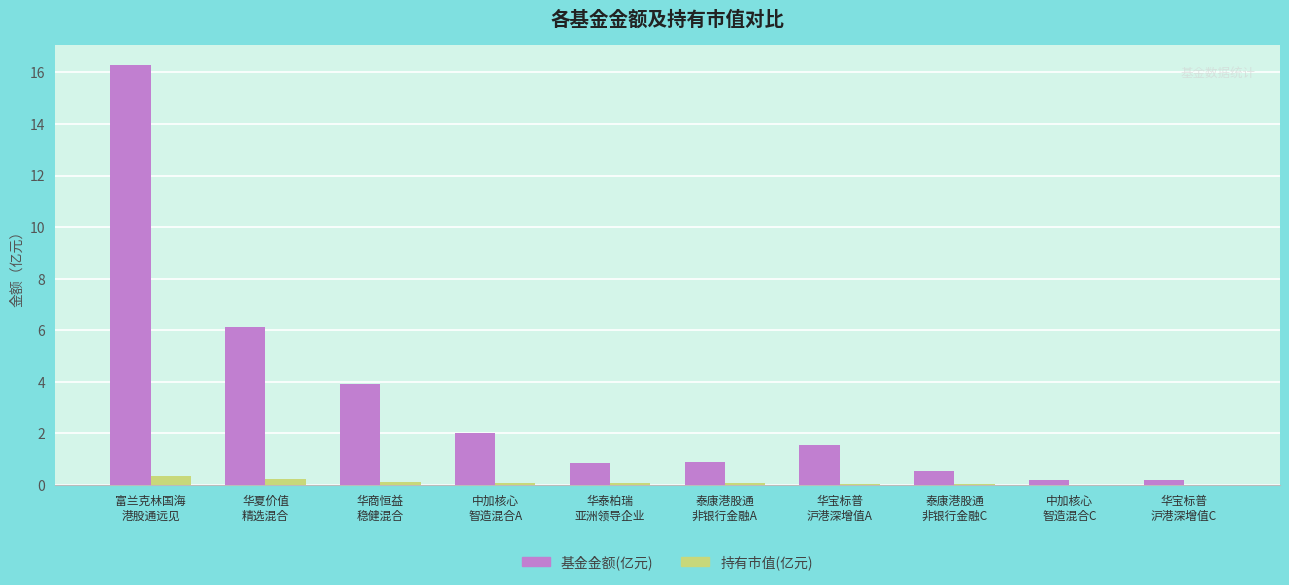

Which series has the largest total across all categories?

基金金额(亿元)